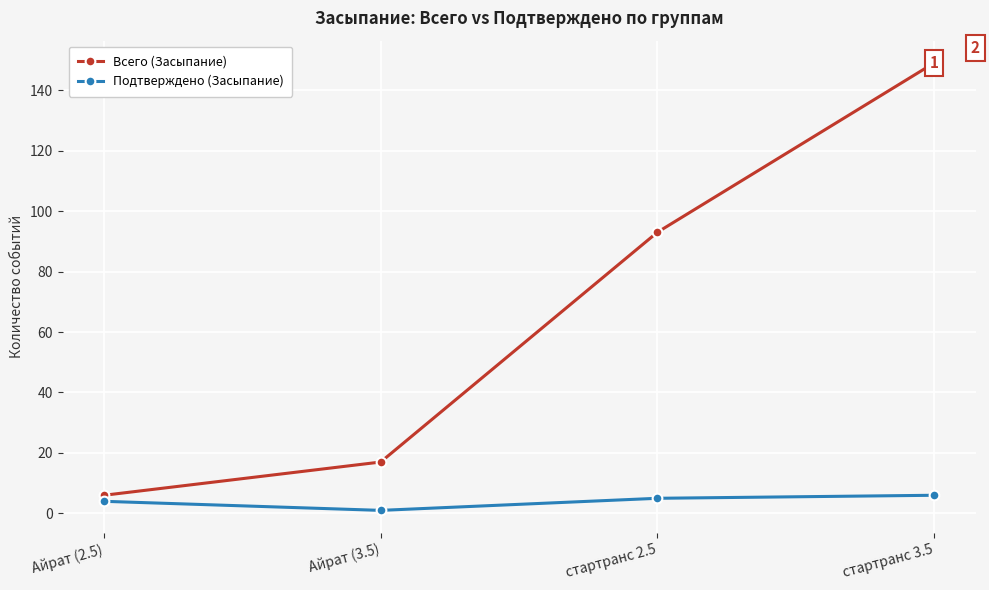

The Подтверждено (Засыпание) series shows 6 at стартранс 3.5. True or false?

True